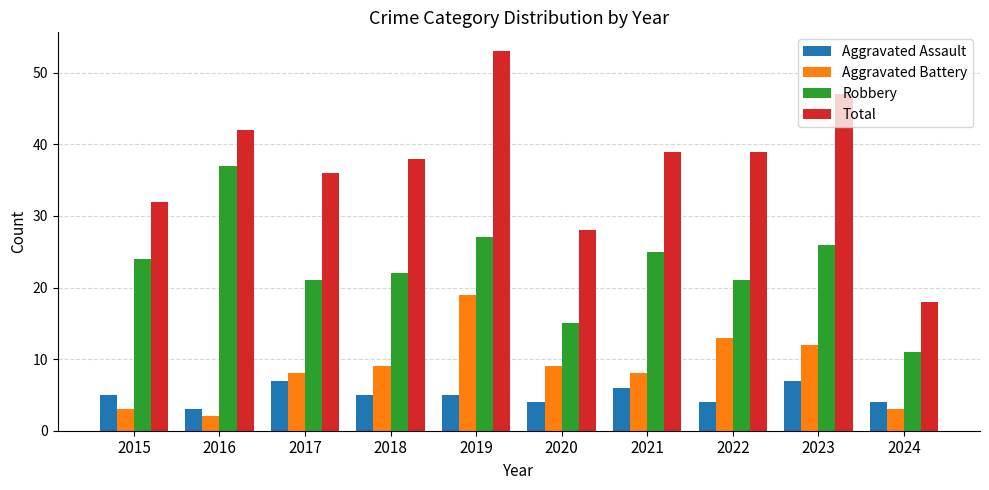

What value does the Total series have at 2016?

42